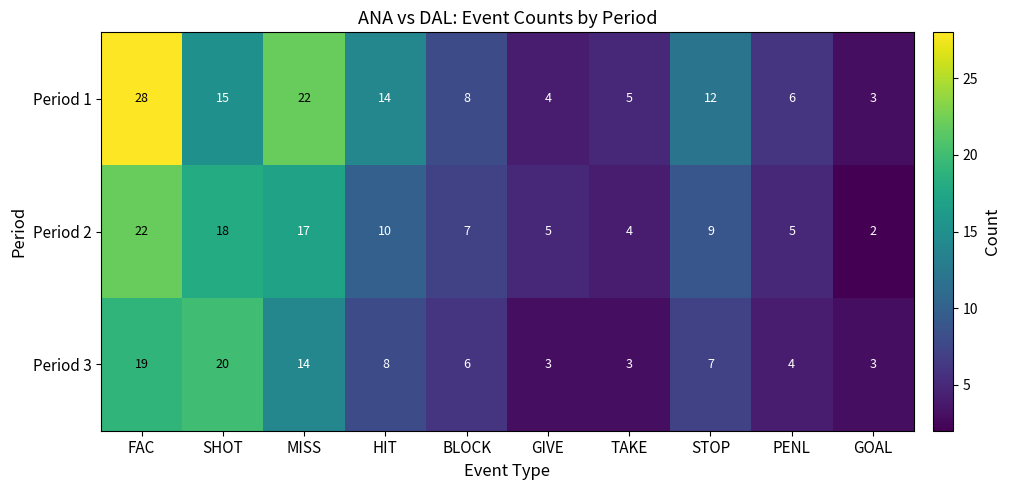

What is the difference between the highest and lowest values at SHOT?

5